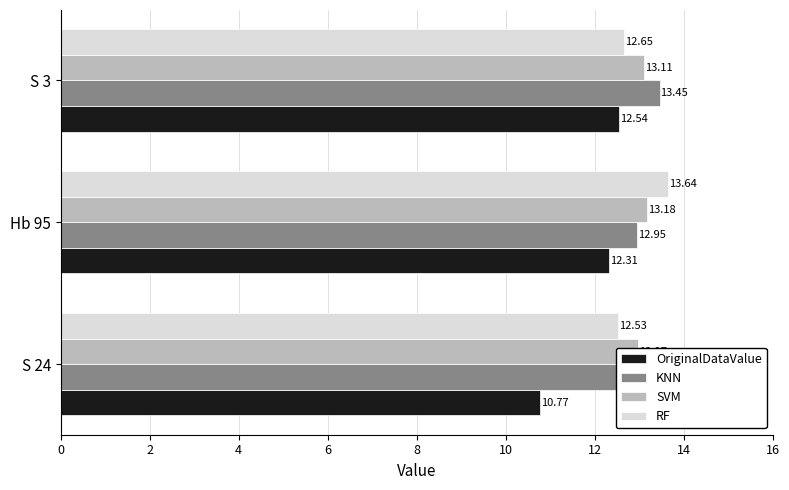

At S 24, list the series in order from largest to smallest.

KNN, SVM, RF, OriginalDataValue